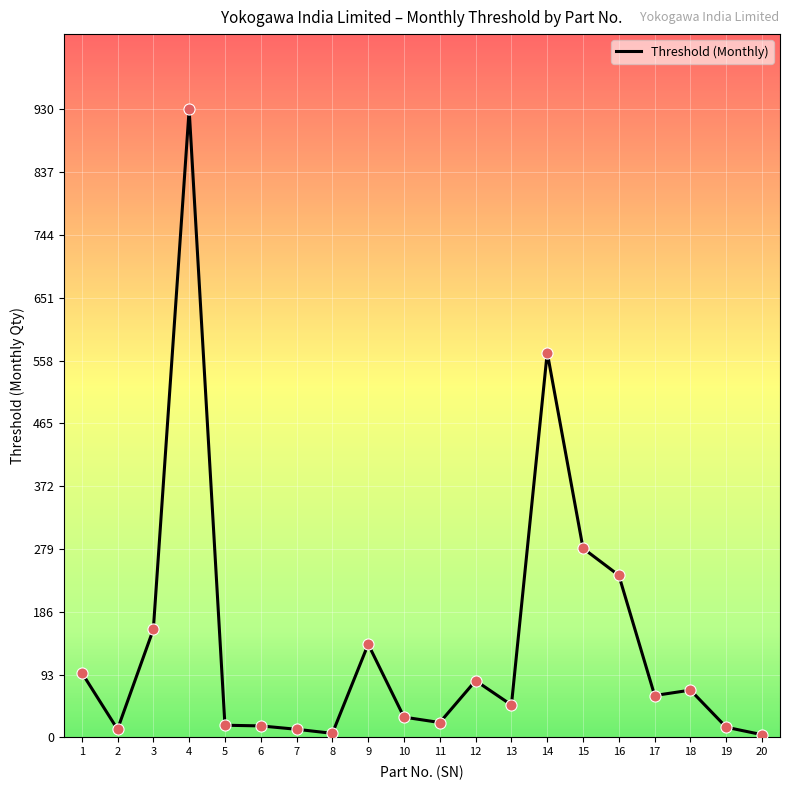

What is the ratio of the value at 9 to the value at 8?

23.0